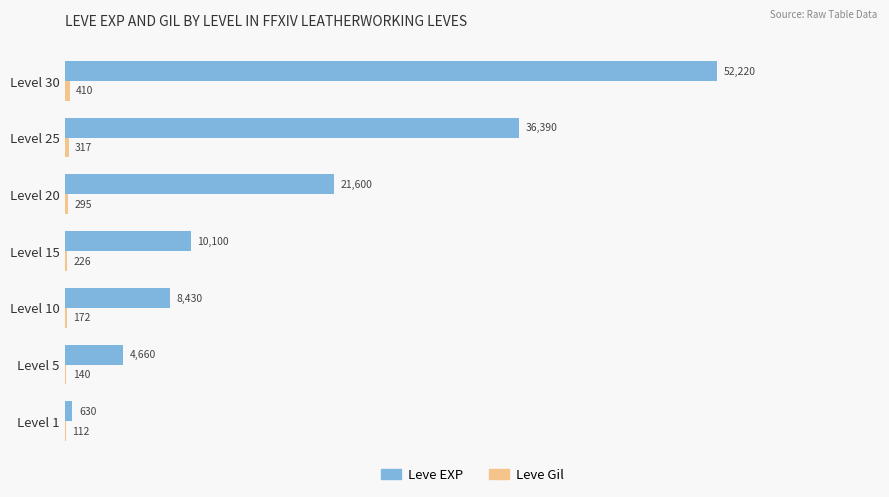

What is the maximum value shown in the chart?

52220